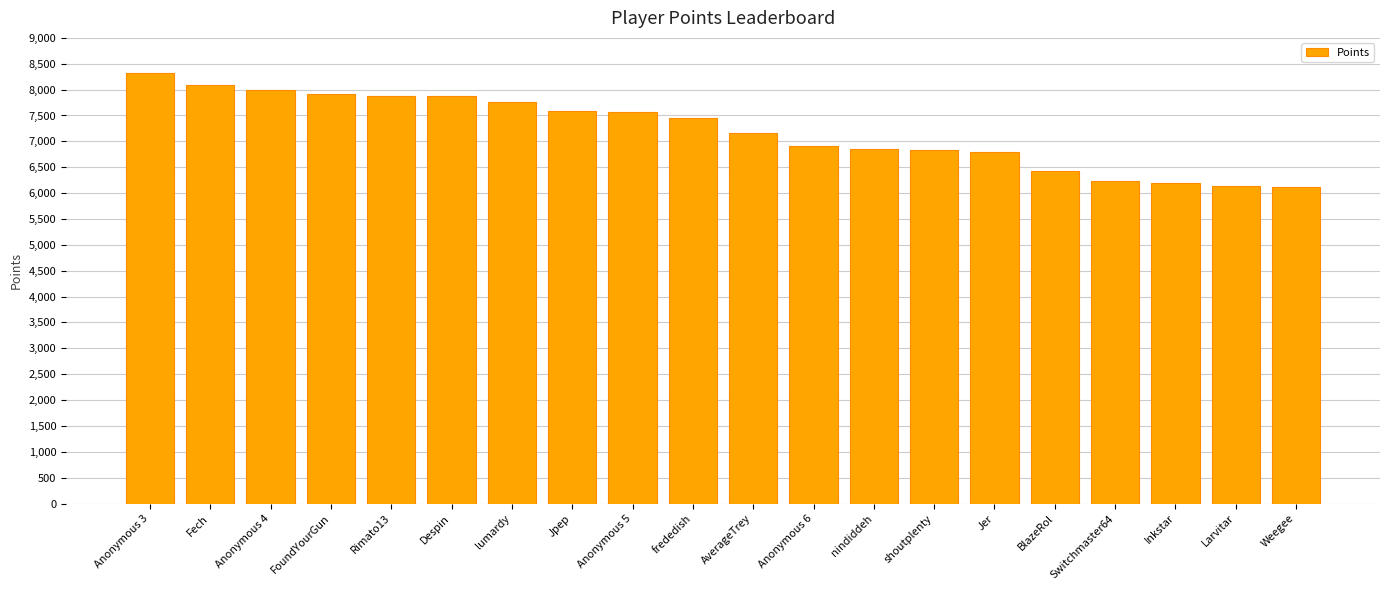

Does the chart contain stacked bars?

No